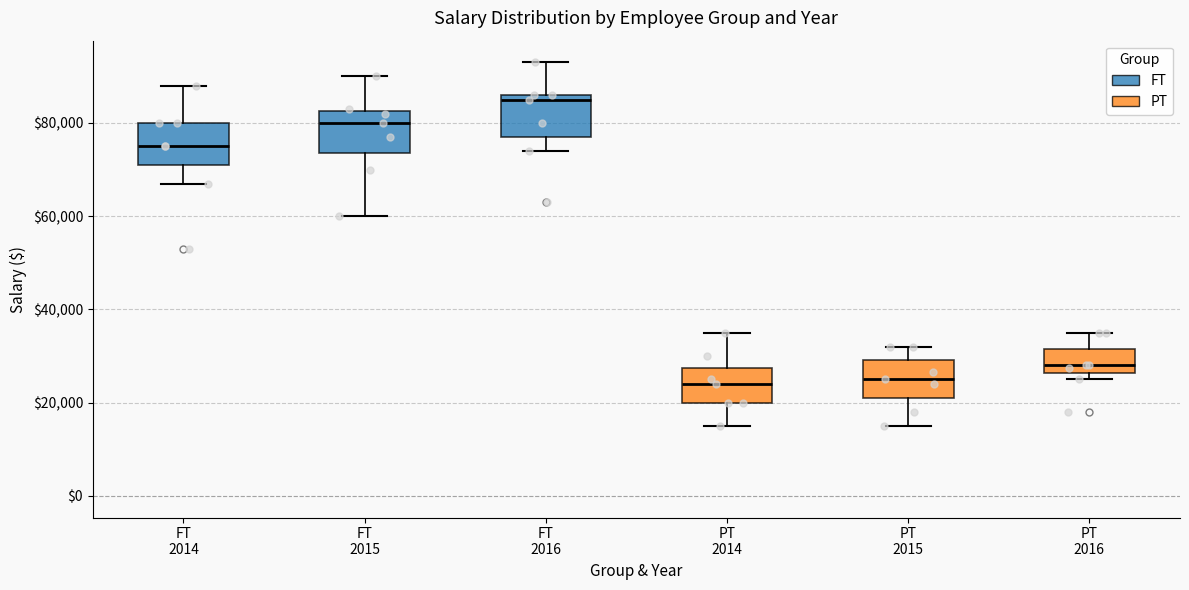

Reading left to right, read every box against the y-axis: the position of its median line, the range the box covers, and the ends of its whiskers. The values are not printed on the chart, so give them approximately, as read against the axis.

FT 2014: median 76000, box 72000 to 80000, whiskers 68000 to 88000
FT 2015: median 80000, box 74000 to 82000, whiskers 60000 to 90000
FT 2016: median 86000 (just below the box's upper edge), box 78000 to 86000, whiskers 74000 to 94000
PT 2014: median 24000, box 20000 to 28000, whiskers 16000 to 36000
PT 2015: median 26000, box 22000 to 30000, whiskers 16000 to 32000
PT 2016: median 28000, box 26000 to 32000, whiskers 26000 (just below the box's lower edge) to 36000